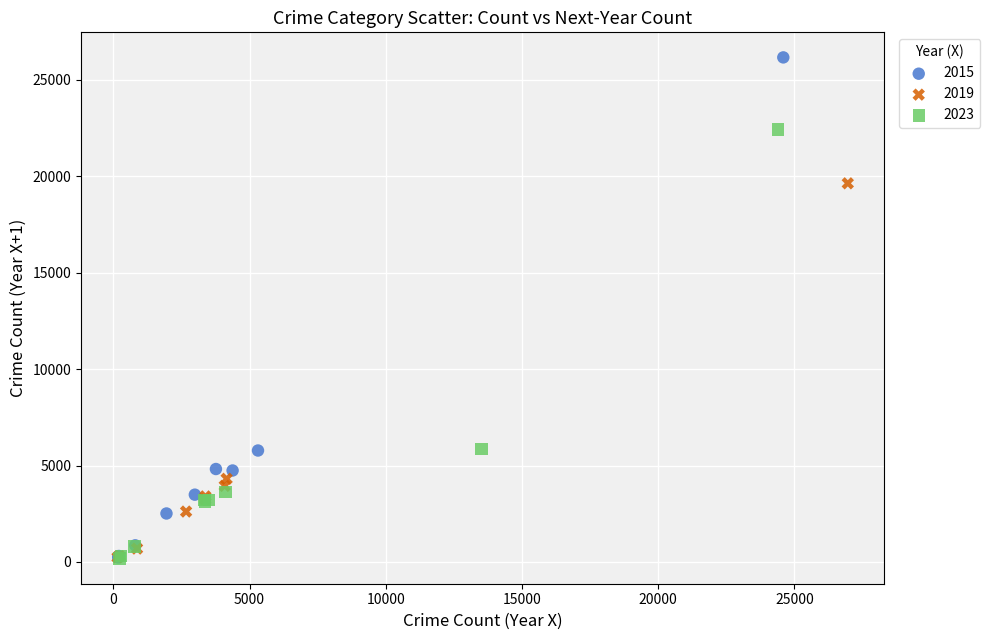

What are all the series names shown in the legend?

2015, 2019, 2023